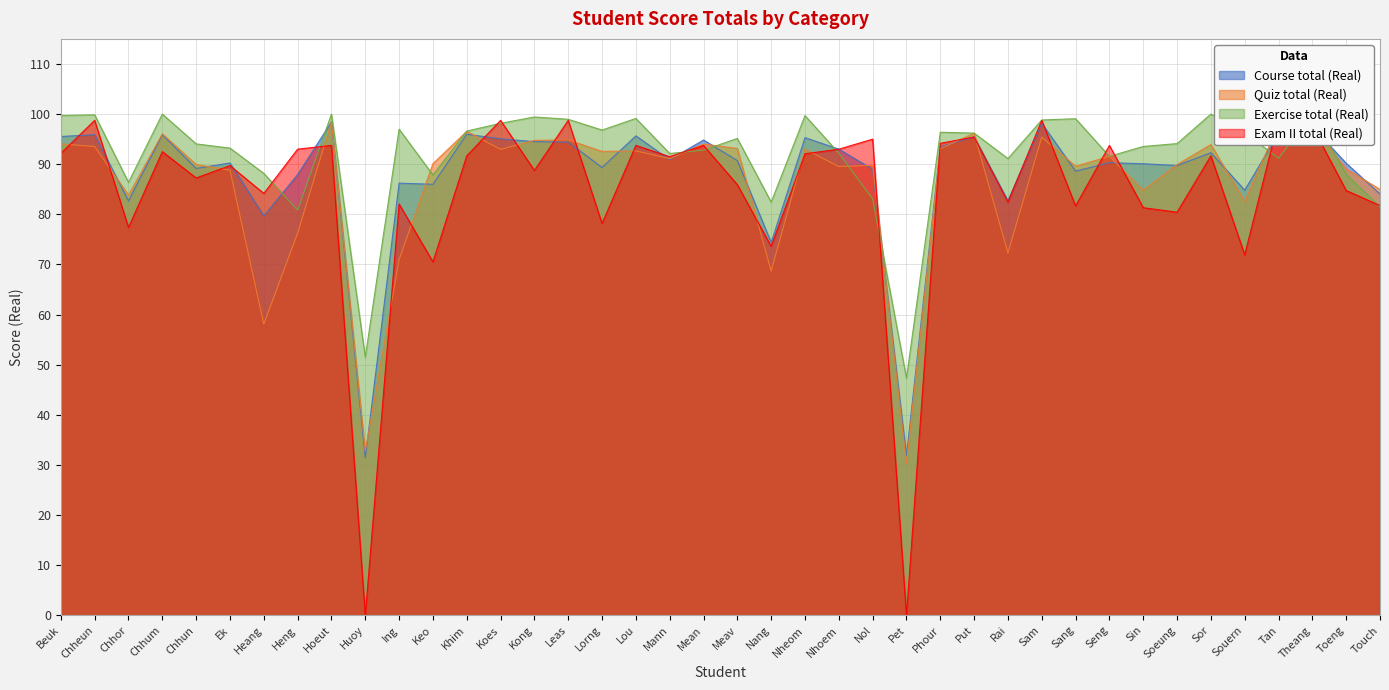

What is the total value across all series at Sang?

358.9